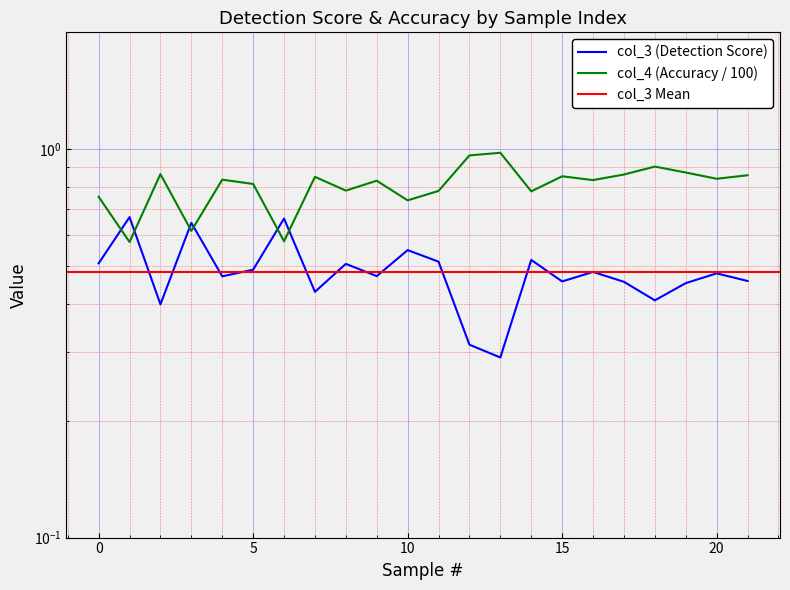

True or false: col_3 has a value of 0.2 at 11.

False